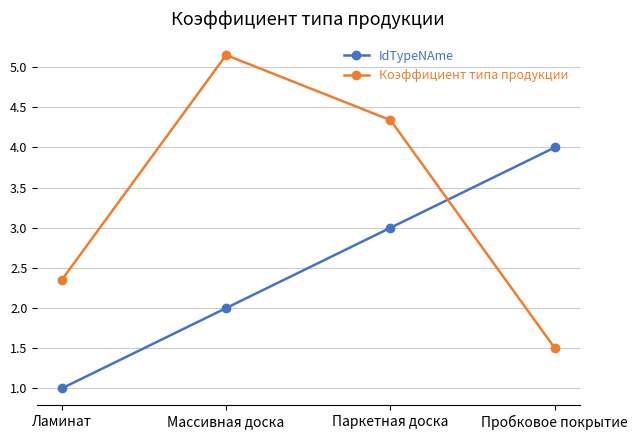

Where is Коэффициент типа продукции nearest to the value 3?

Ламинат